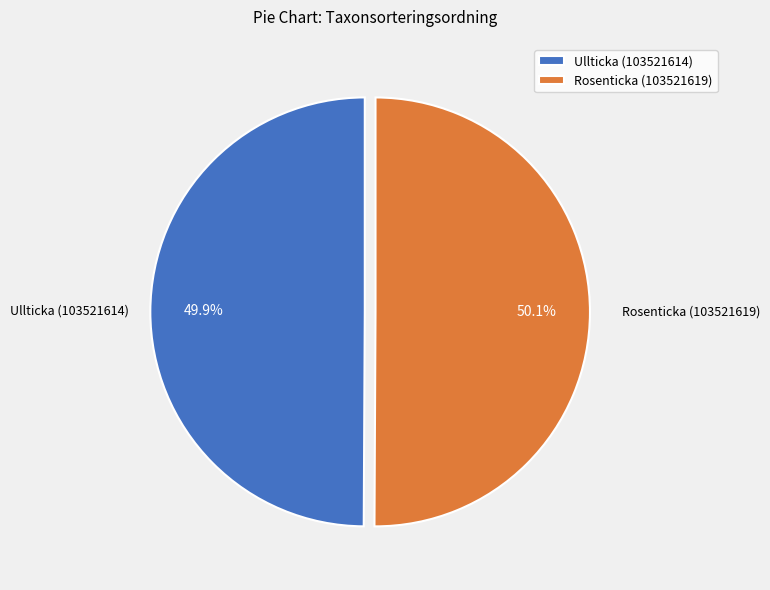

To the nearest percent, what portion does Ullticka (103521614) represent?

50%